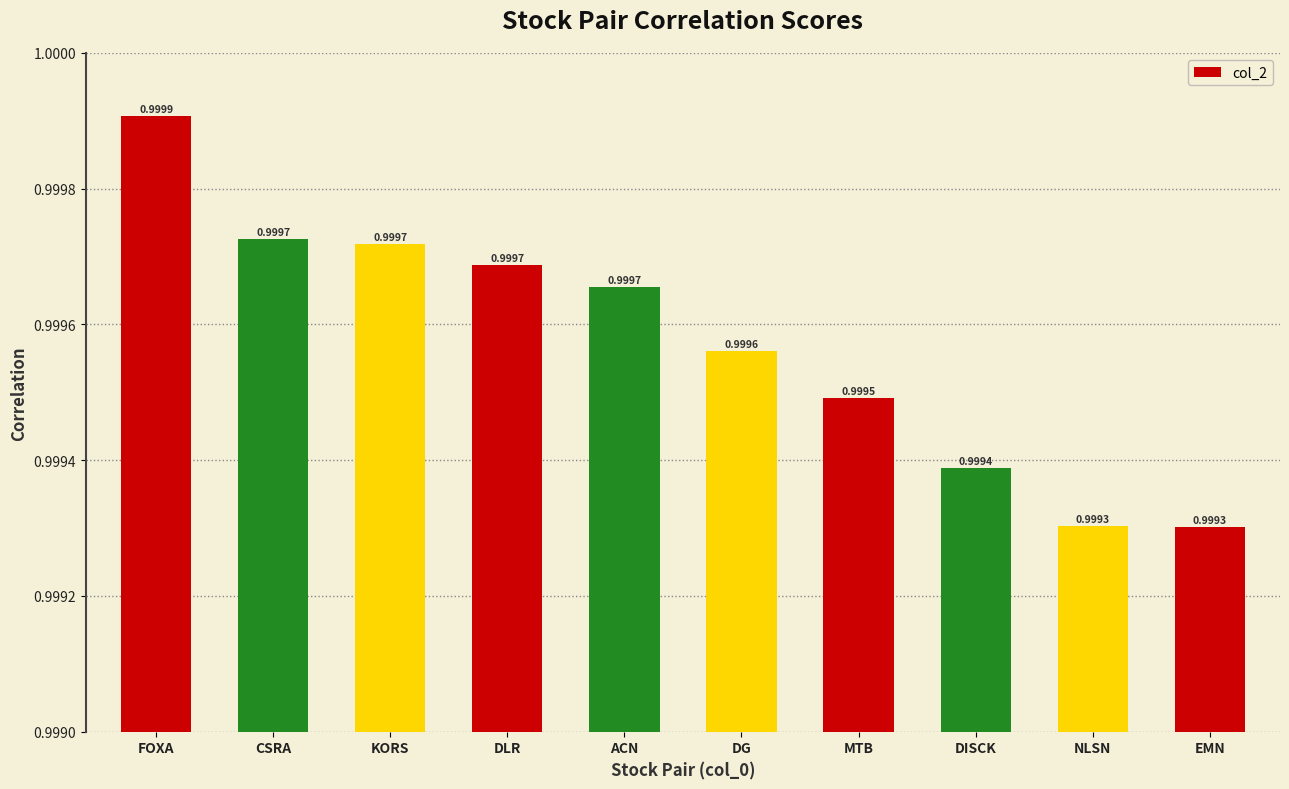

What is the sum of all values?

10.0